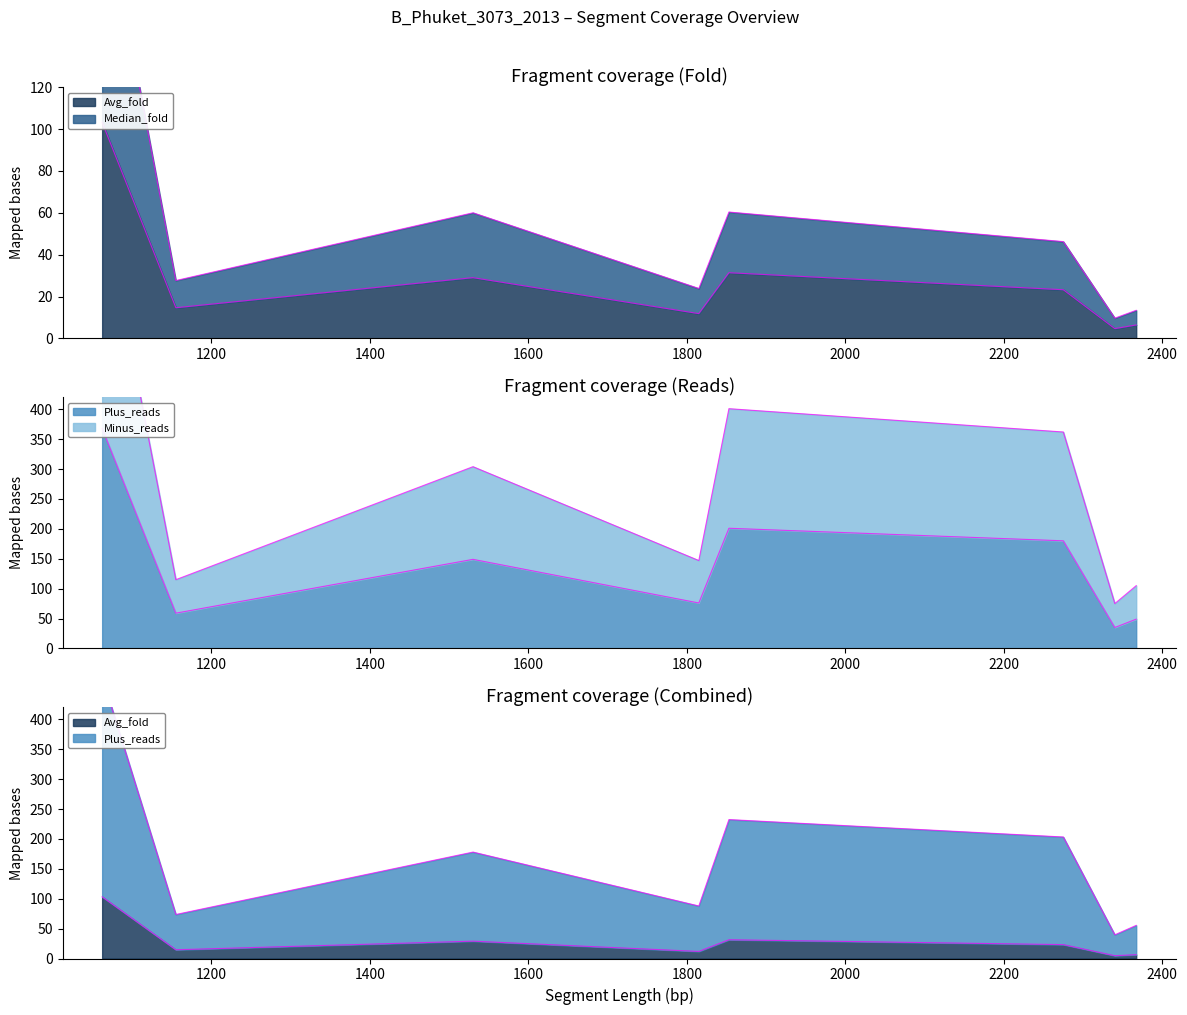

Does the chart have visible grid lines?

No